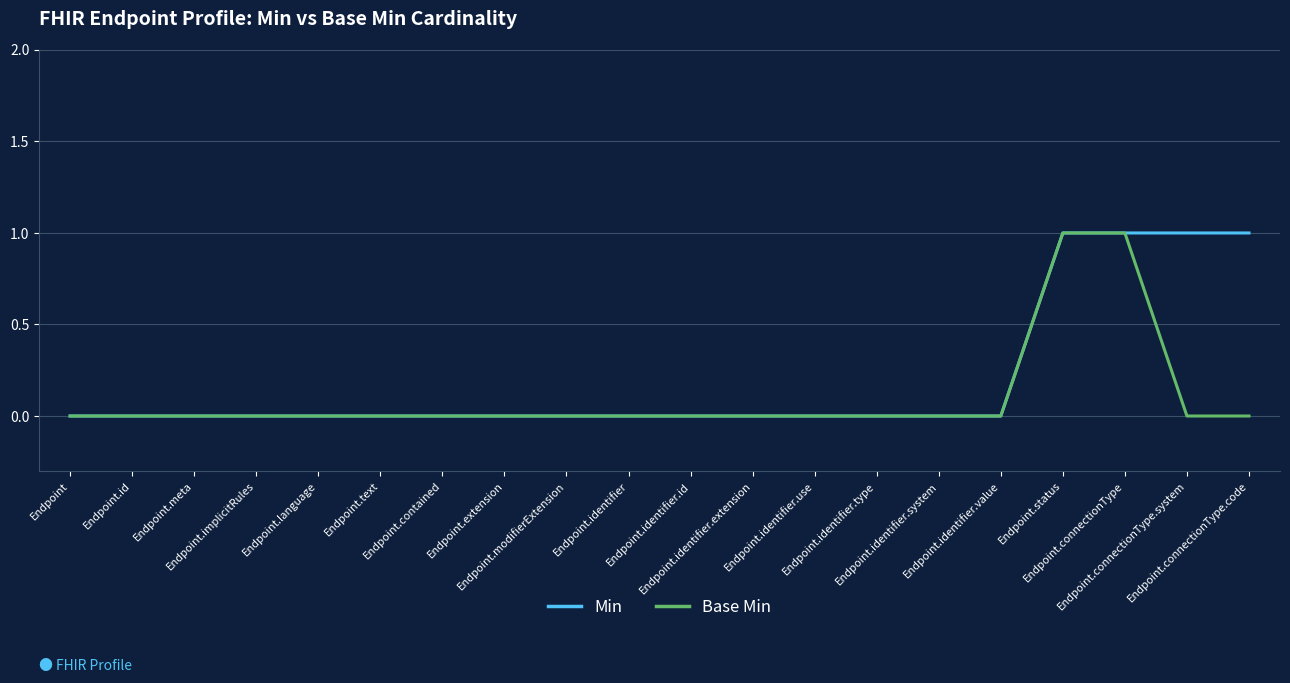

Which series has the largest total across all categories?

Min